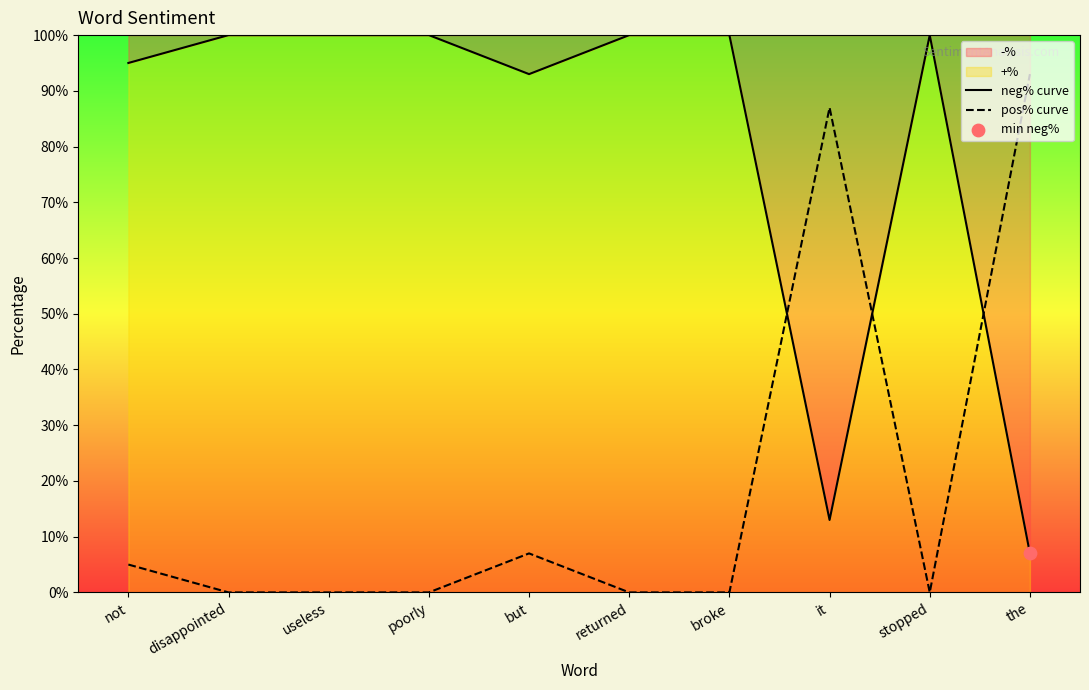

Which series has the largest total across all categories?

neg% curve